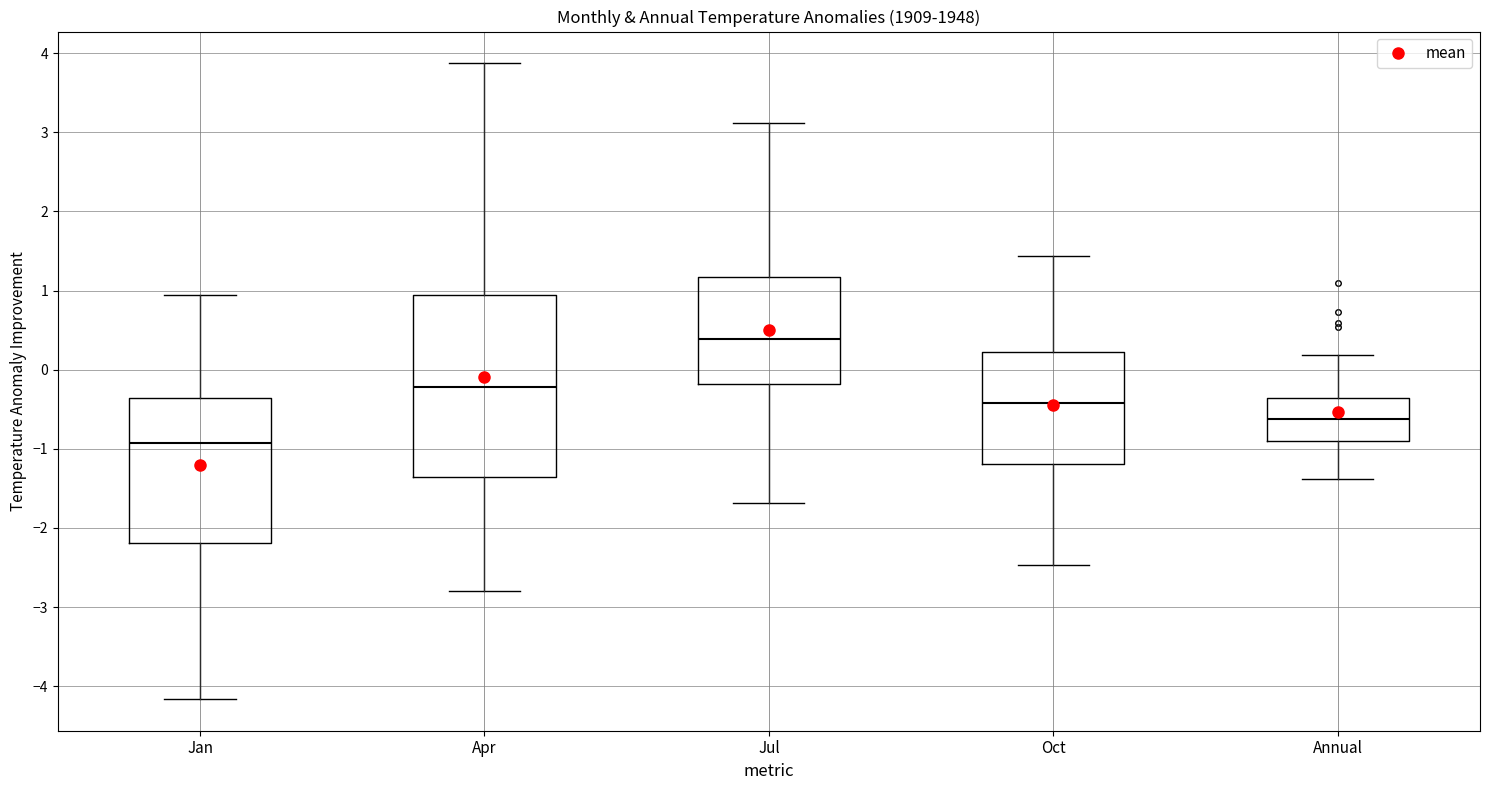

Which box's median line is the lowest?

Jan